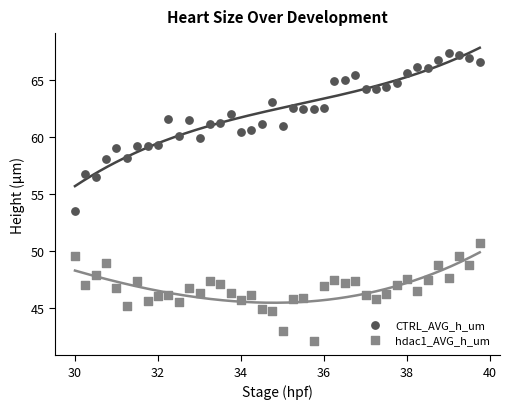

Across all data points, what is the range of Y values (max minus min)?

25.2